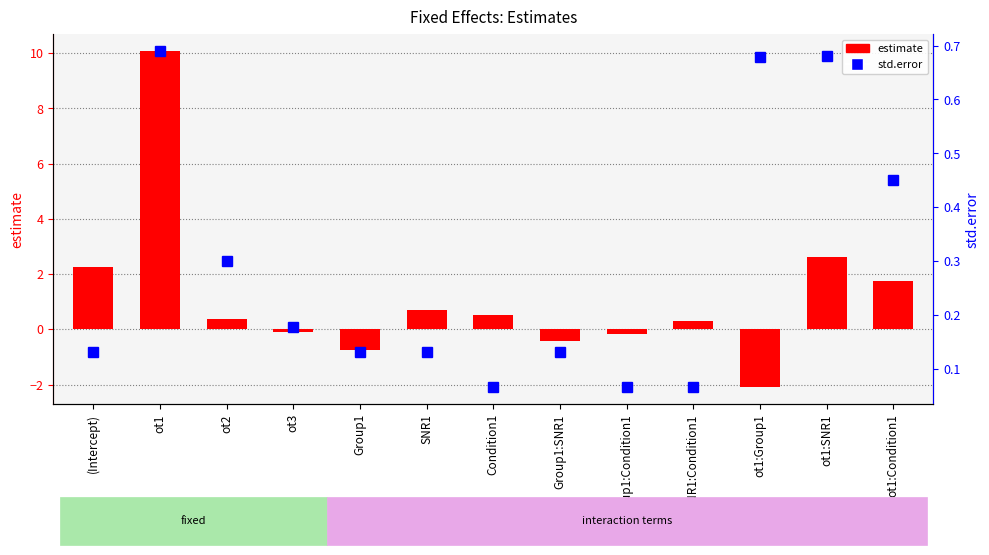

What is the label of the 12th bar from the left?

ot1:SNR1